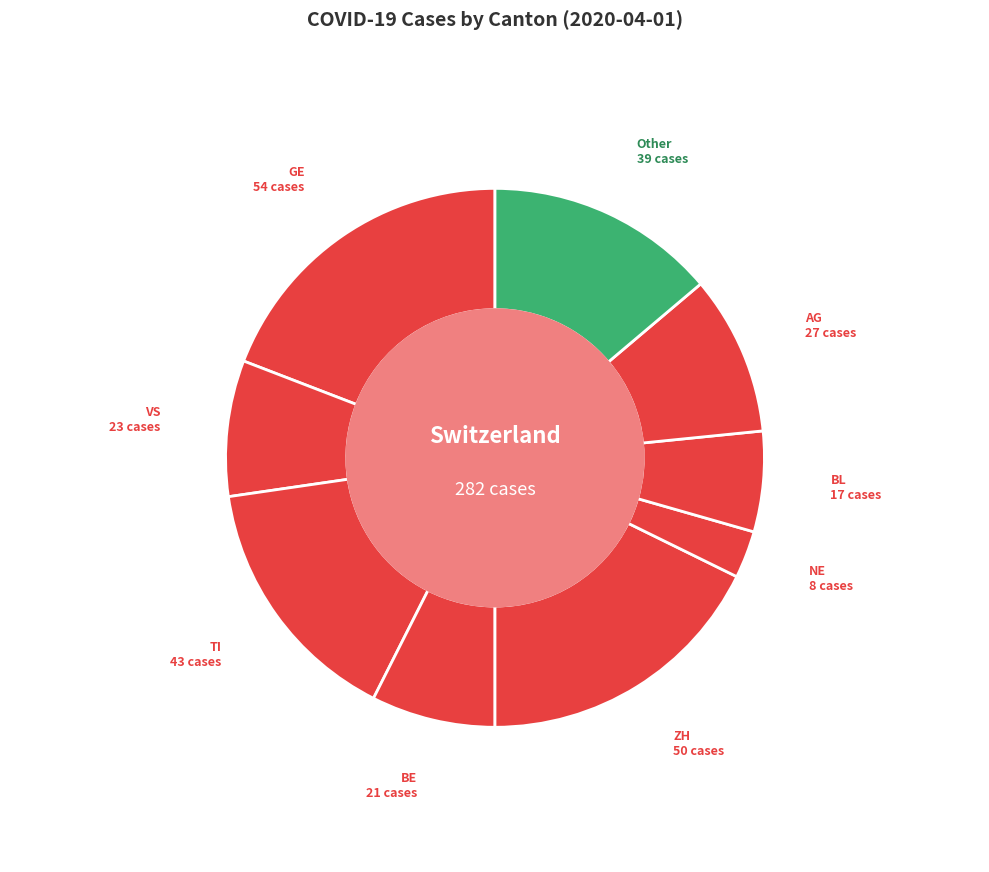

The BL slice represents 6% of the pie. True or false?

True